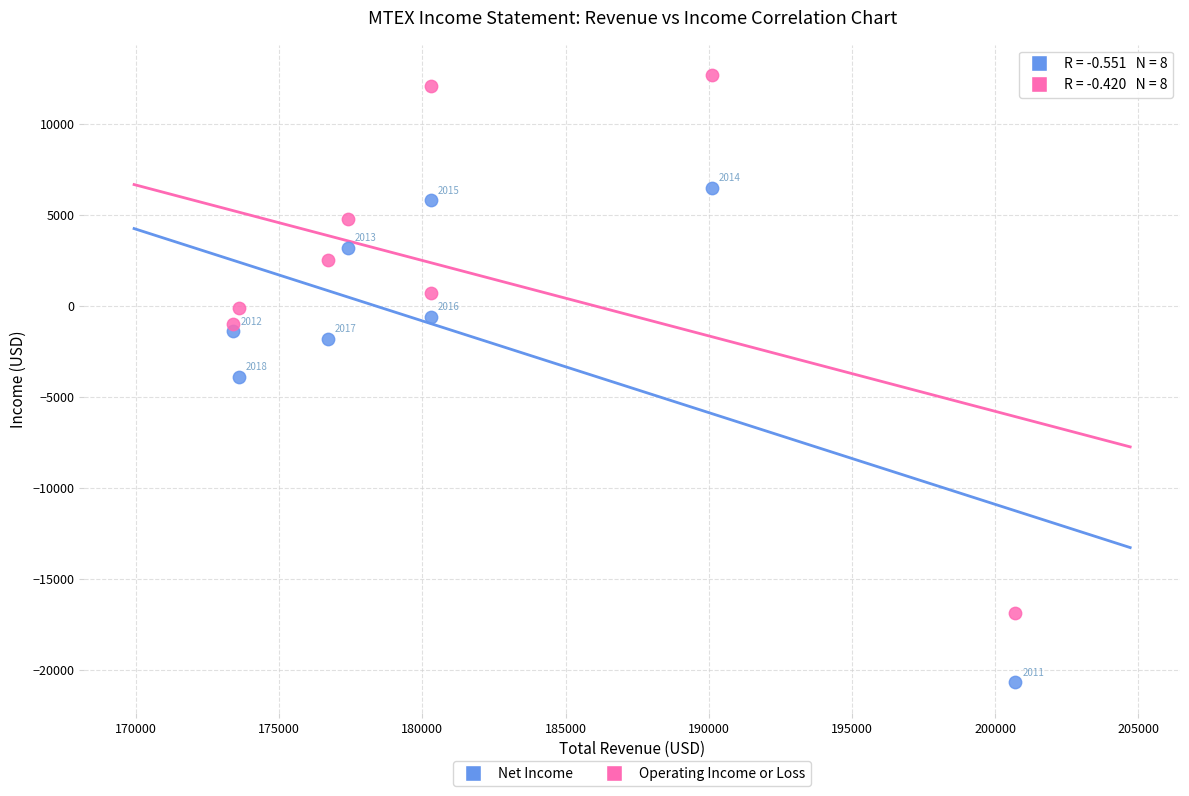

What is the X range (max minus min) for the scatter plot?

27300